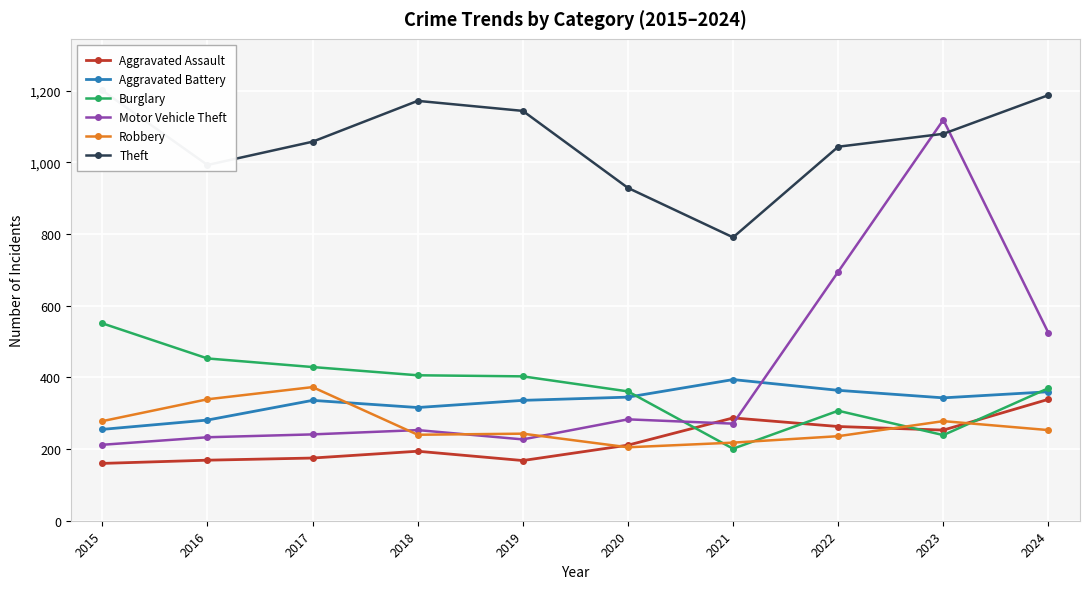

Reading left to right, what are all the values shown in this chart?

Aggravated Assault: 160	169	175	194	168	211	287	263	253	339
Aggravated Battery: 255	281	336	316	336	345	394	364	343	360
Burglary: 551	453	429	406	403	361	201	307	239	370
Motor Vehicle Theft: 212	233	241	253	227	283	271	695	1119	524
Robbery: 278	339	373	240	243	205	218	236	278	253
Theft: 1201	993	1058	1172	1144	929	791	1044	1080	1188